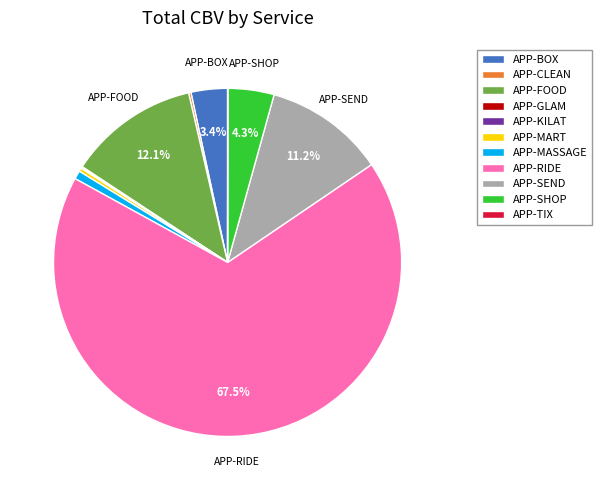

Which category accounts for the majority?

APP-RIDE